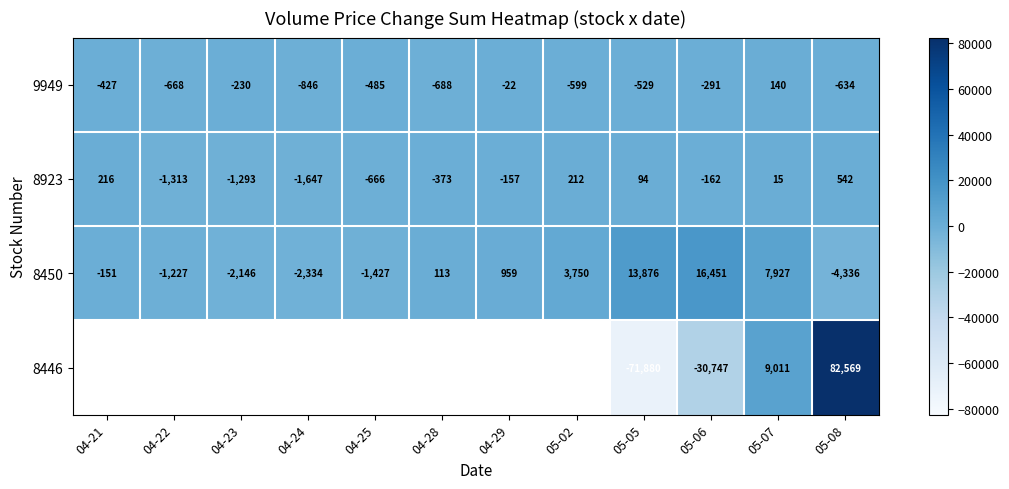

Rank the categories by 8450 value from lowest to highest.

05-08, 04-24, 04-23, 04-25, 04-22, 04-21, 04-28, 04-29, 05-02, 05-07, 05-05, 05-06